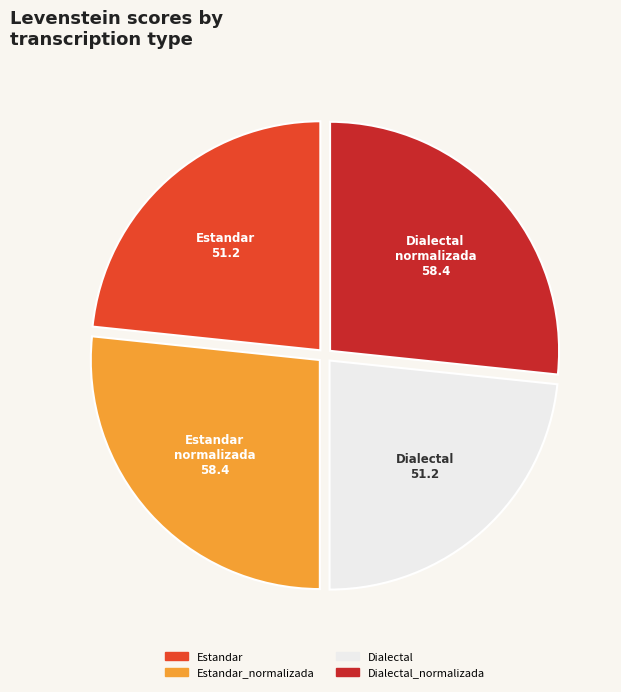

True or false: Estandar accounts for 23% of the total.

True